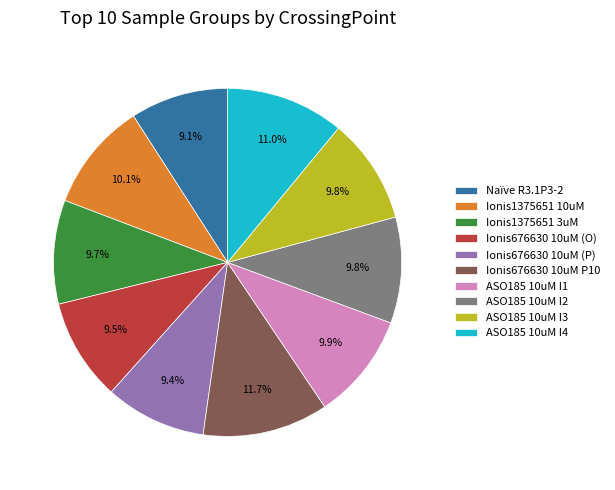

Is there any slice that represents more than half of the pie?

No